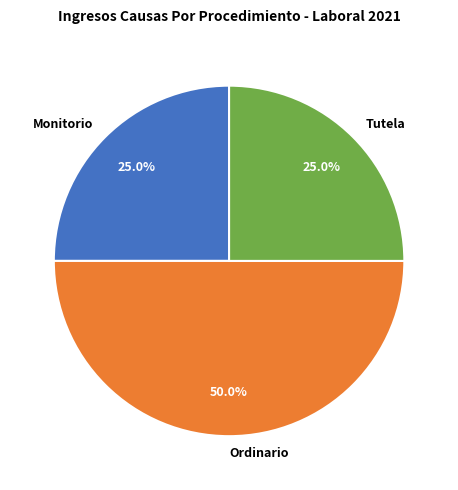

Does Tutela account for over 50% of the chart?

No